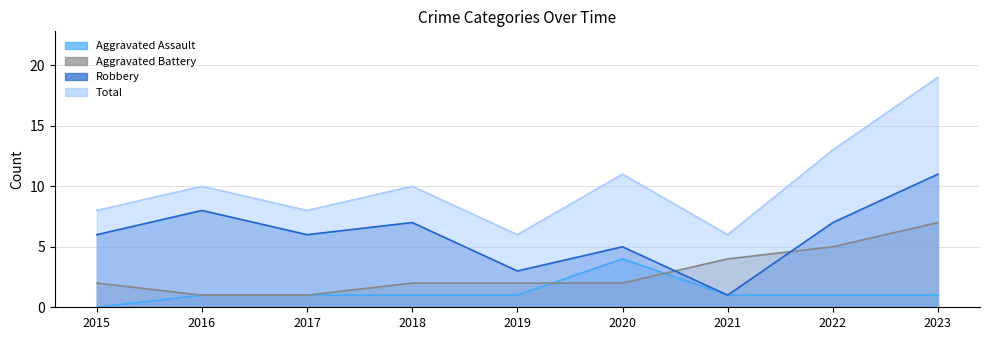

What are all the series names shown in the legend?

Aggravated Assault, Aggravated Battery, Robbery, Total